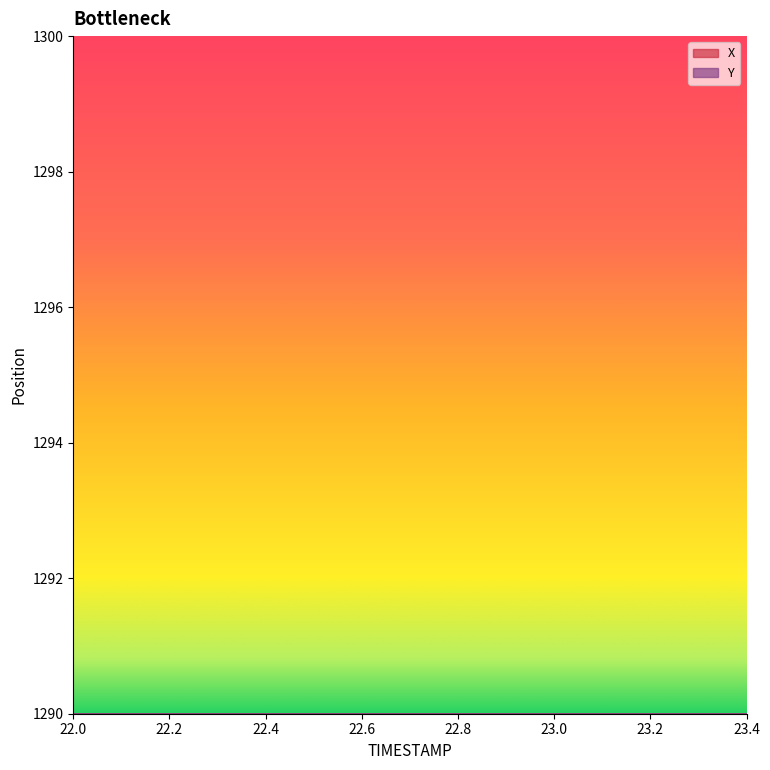

The X series shows 15.2 at 22.2. True or false?

True